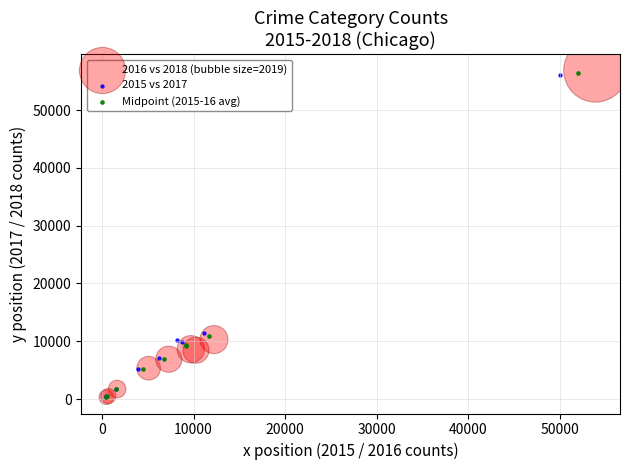

Which series has the largest Y range (max minus min)?

2016 vs 2018 (bubble size=2019)